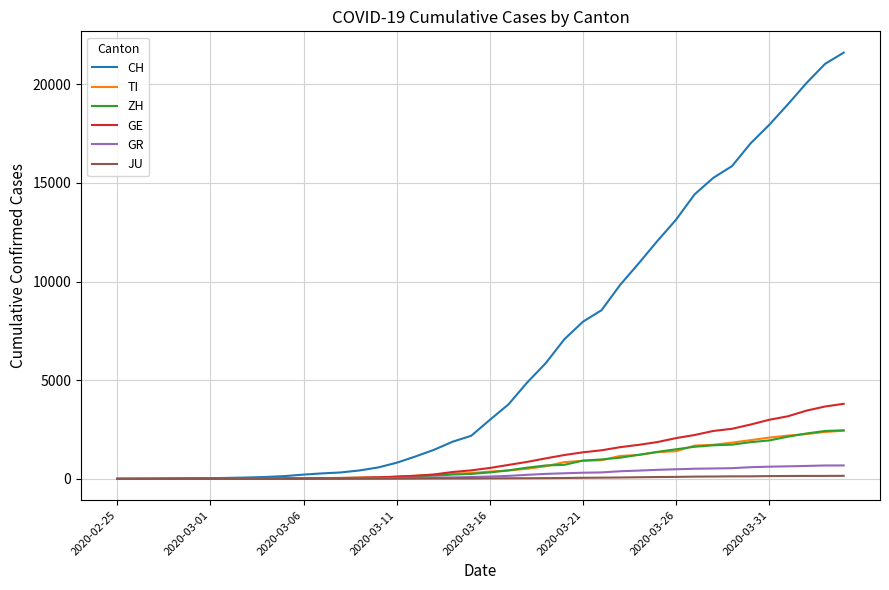

What is the highest value of the CH series?

21605